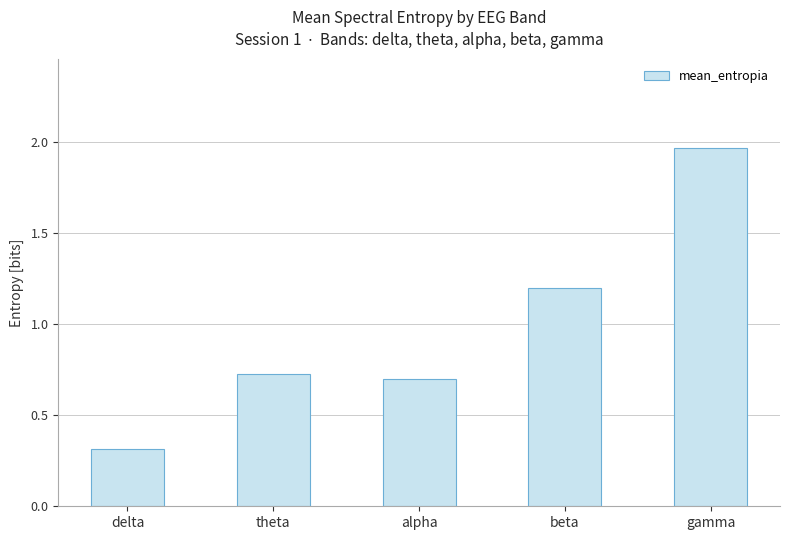

Are the bars horizontal?

No